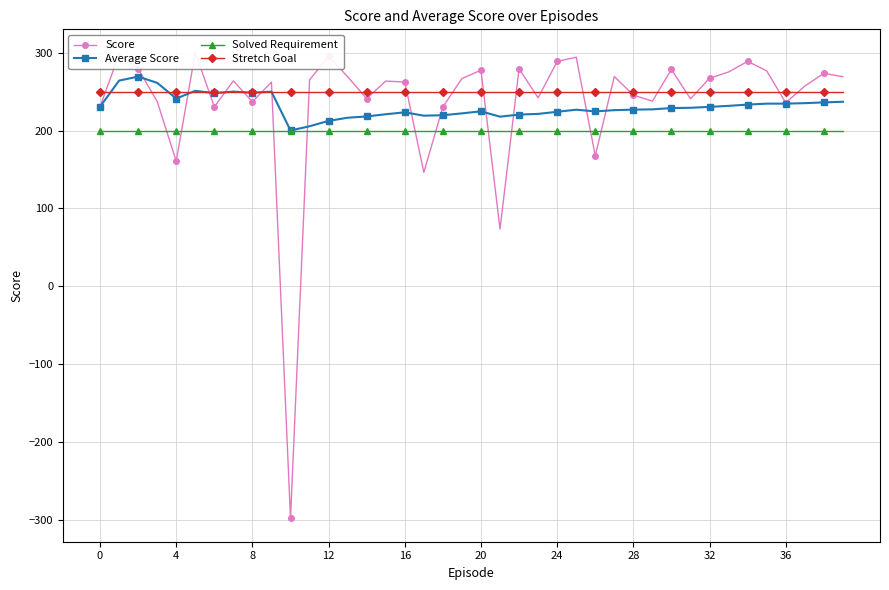

Reading left to right, what are all the values shown in this chart?

Score: 230.7	297.9	279.5	237.4	160.7	300.2	230.6	263.9	237.0	262.3	-298.2	265.1	295.5	269.2	241.1	263.6	262.4	146.3	230.5	266.9	277.7	73.5	279.5	242.1	288.9	294.3	167.6	269.5	245.6	237.9	278.6	240.8	267.2	275.3	288.9	276.8	235.8	257.2	273.6	269.2
Average Score: 230.7	264.2	269.3	261.4	241.2	251.1	248.1	250.1	248.7	250.0	200.2	205.6	212.5	216.6	218.2	221.0	223.5	219.2	219.8	222.1	224.8	217.9	220.6	221.5	224.2	226.9	224.7	226.3	226.9	227.3	229.0	229.3	230.5	231.8	233.4	234.6	234.7	235.3	236.2	237.1
Solved Requirement: 200.0	200.0	200.0	200.0	200.0	200.0	200.0	200.0	200.0	200.0	200.0	200.0	200.0	200.0	200.0	200.0	200.0	200.0	200.0	200.0	200.0	200.0	200.0	200.0	200.0	200.0	200.0	200.0	200.0	200.0	200.0	200.0	200.0	200.0	200.0	200.0	200.0	200.0	200.0	200.0
Stretch Goal: 250.0	250.0	250.0	250.0	250.0	250.0	250.0	250.0	250.0	250.0	250.0	250.0	250.0	250.0	250.0	250.0	250.0	250.0	250.0	250.0	250.0	250.0	250.0	250.0	250.0	250.0	250.0	250.0	250.0	250.0	250.0	250.0	250.0	250.0	250.0	250.0	250.0	250.0	250.0	250.0